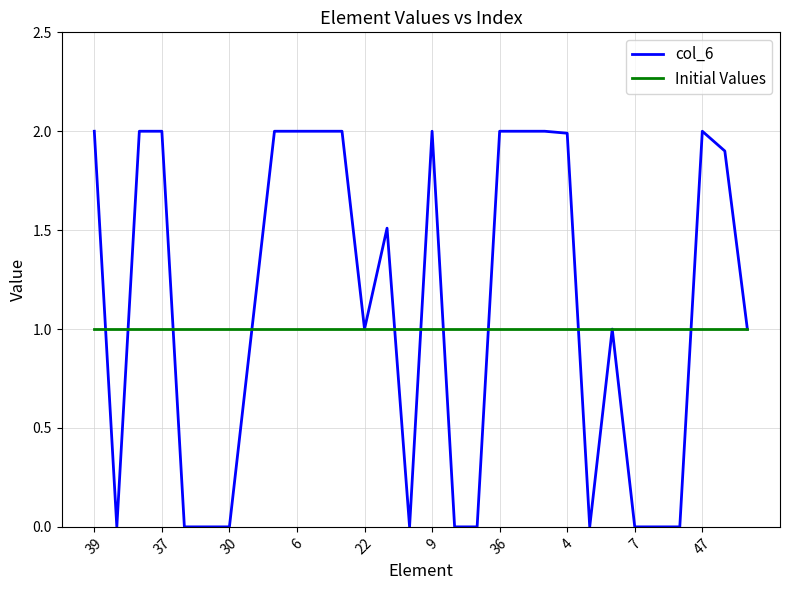

Which series has the largest total across all categories?

col_6